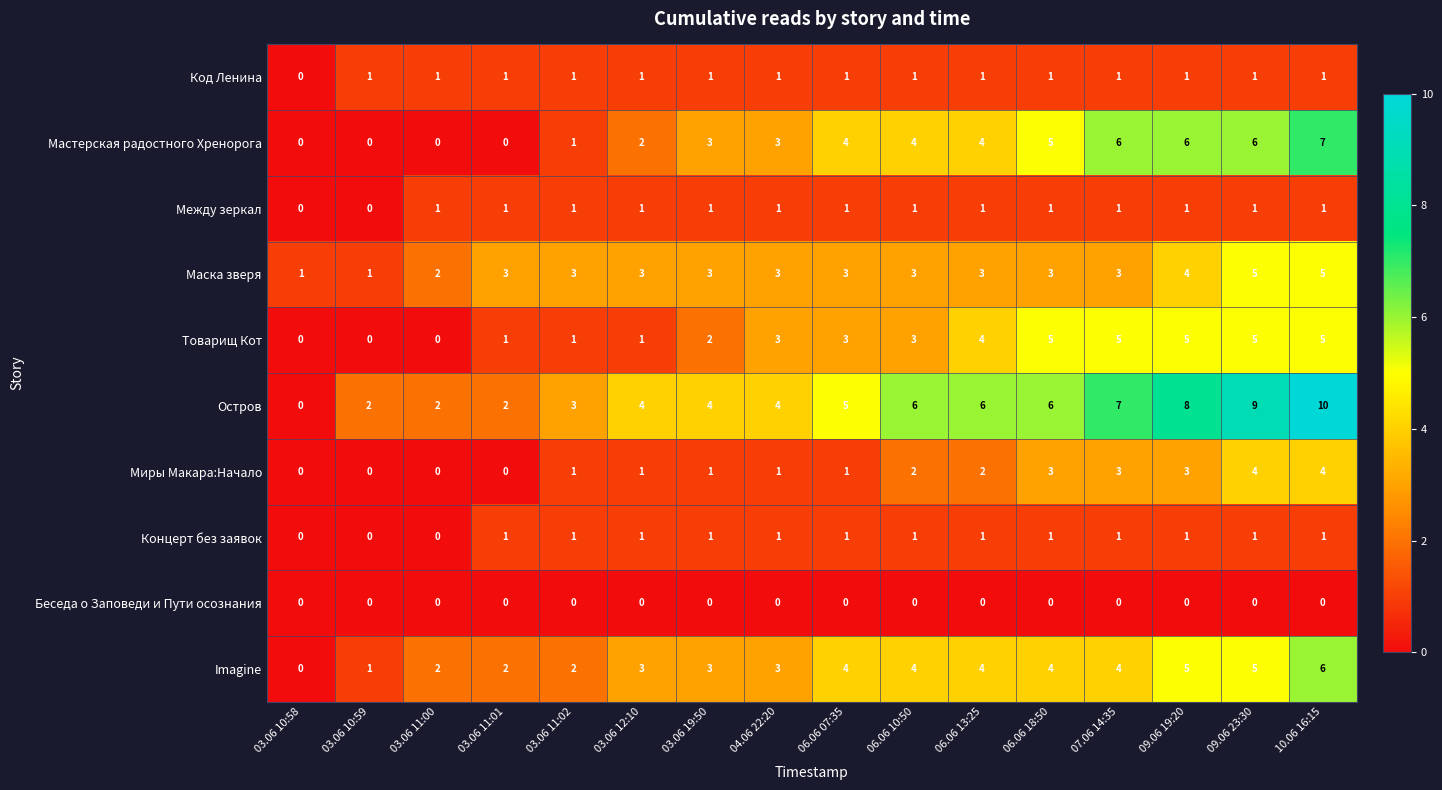

Count the Мастерская радостного Хренорога values in the range 1 to 6.

11